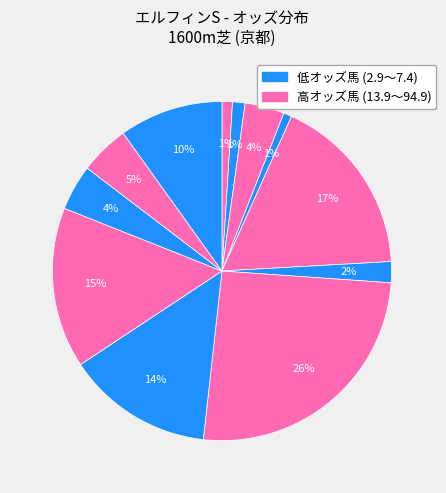

How many segments does this pie chart have?

12